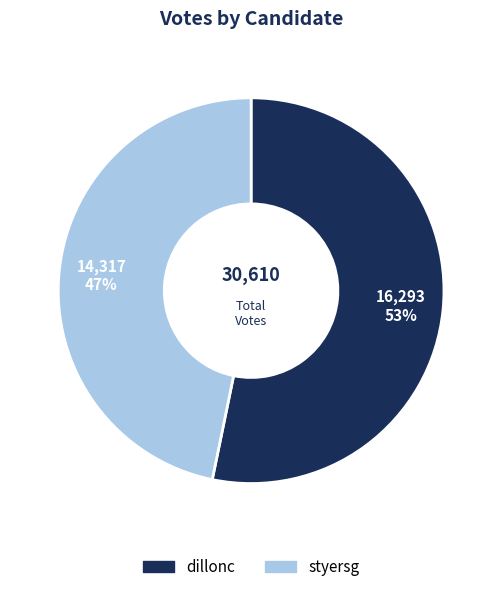

To the nearest percent, what is the combined percentage of dillonc and styersg?

100%